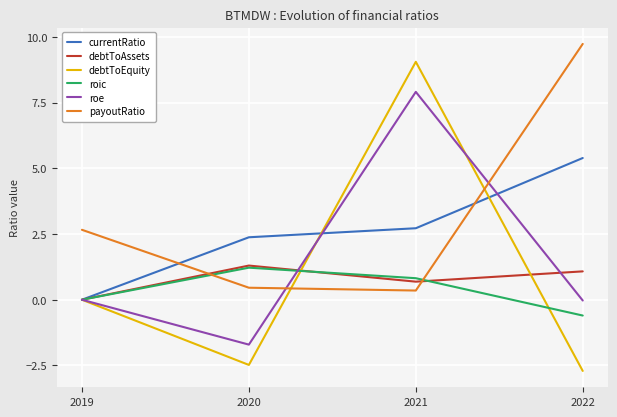

What is the difference between the highest and lowest values at 2021?

8.7